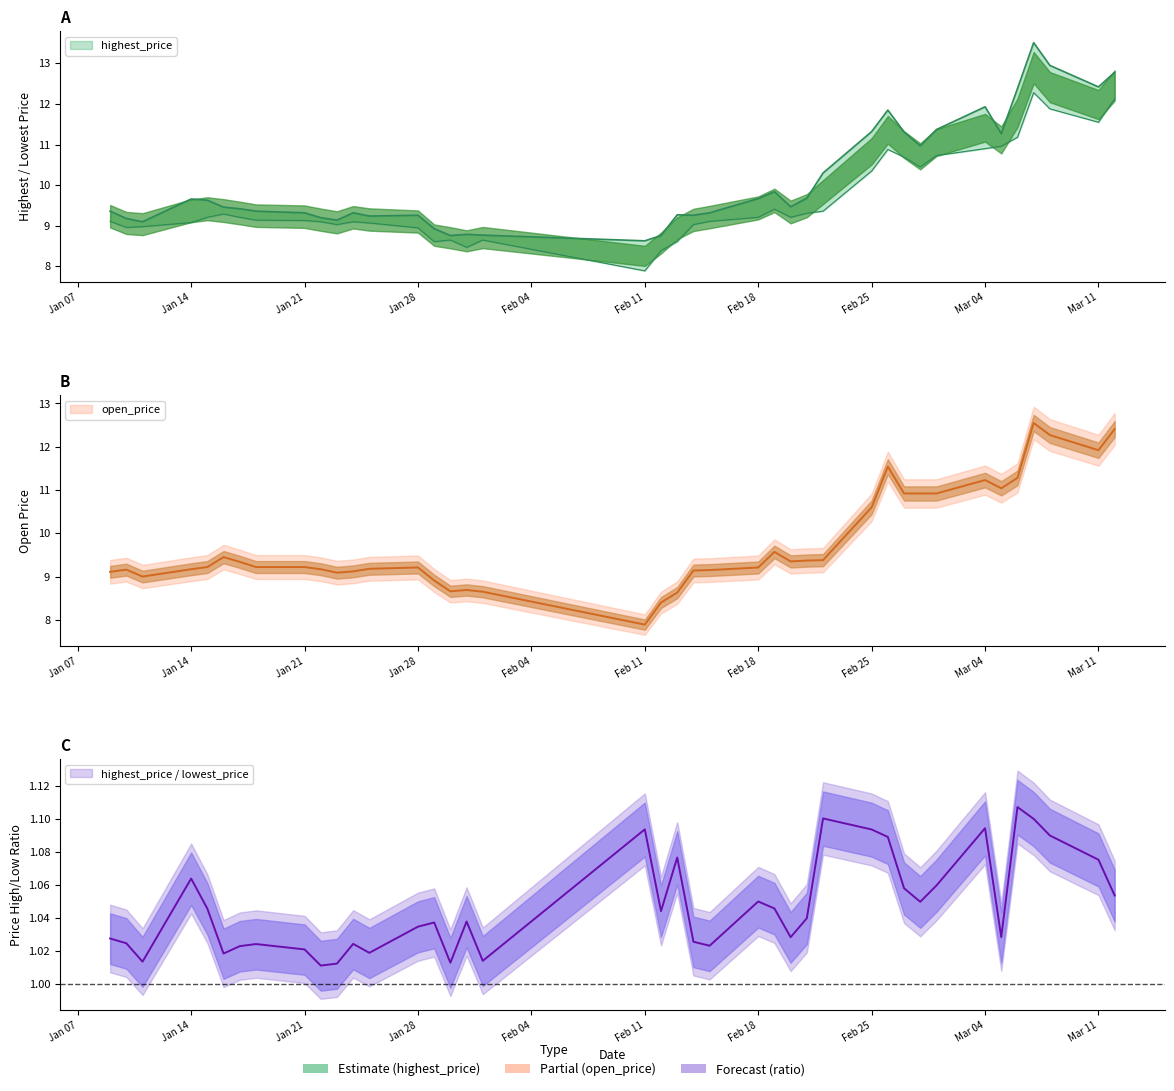

Which series has the largest total across all categories?

highest_price